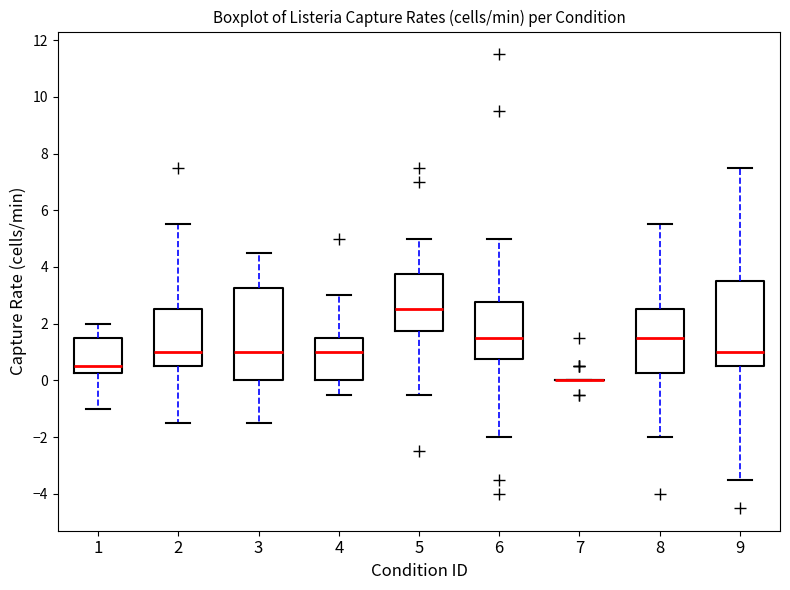

Reading left to right, read every box against the y-axis: the position of its median line, the range the box covers, and the ends of its whiskers. The values are not printed on the chart, so give them approximately, as read against the axis.

1: median 0.6, box 0.2 to 1.6, whiskers -1.0 to 2.0
2: median 1.0, box 0.6 to 2.6, whiskers -1.4 to 5.6
3: median 1.0, box 0.0 to 3.2, whiskers -1.4 to 4.6
4: median 1.0, box 0.0 to 1.6, whiskers -0.4 to 3.0
5: median 2.6, box 1.8 to 3.8, whiskers -0.4 to 5.0
6: median 1.6, box 0.8 to 2.8, whiskers -2.0 to 5.0
7: box collapsed to a line at 0.0, whiskers 0.0 to 0.0
8: median 1.6, box 0.2 to 2.6, whiskers -2.0 to 5.6
9: median 1.0, box 0.6 to 3.6, whiskers -3.4 to 7.6